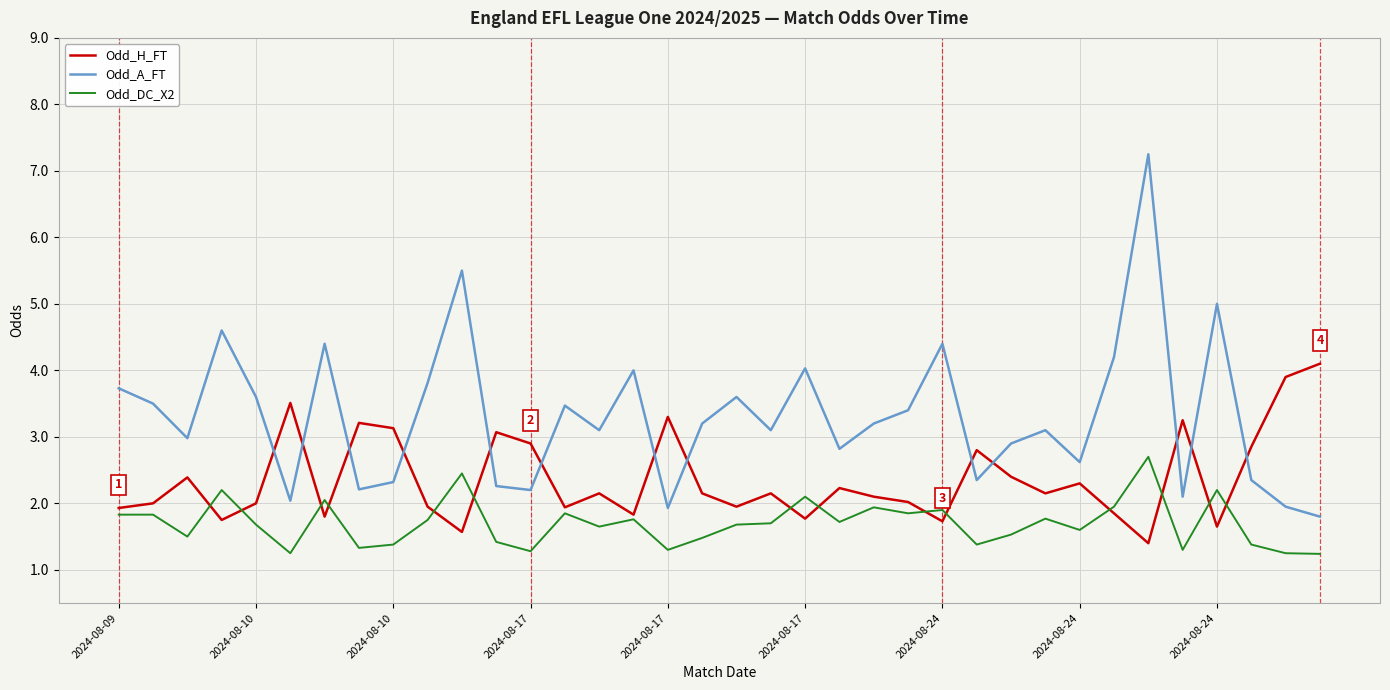

Rank the series by their maximum value, from lowest to highest.

Odd_DC_X2, Odd_H_FT, Odd_A_FT